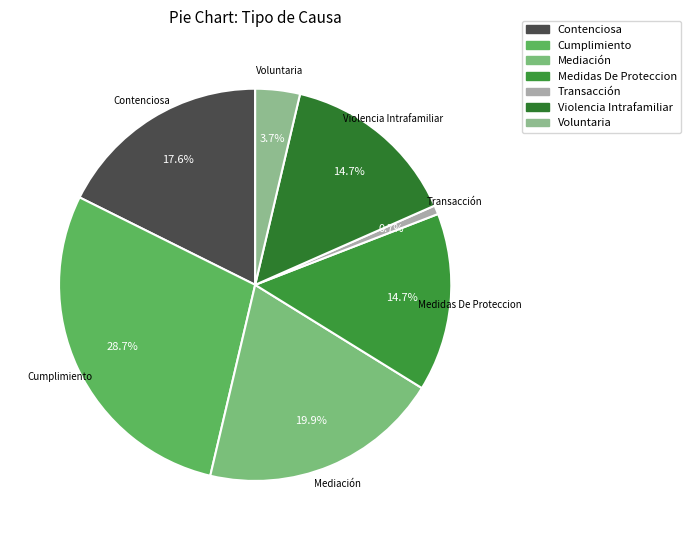

How many slices are in this pie chart?

7